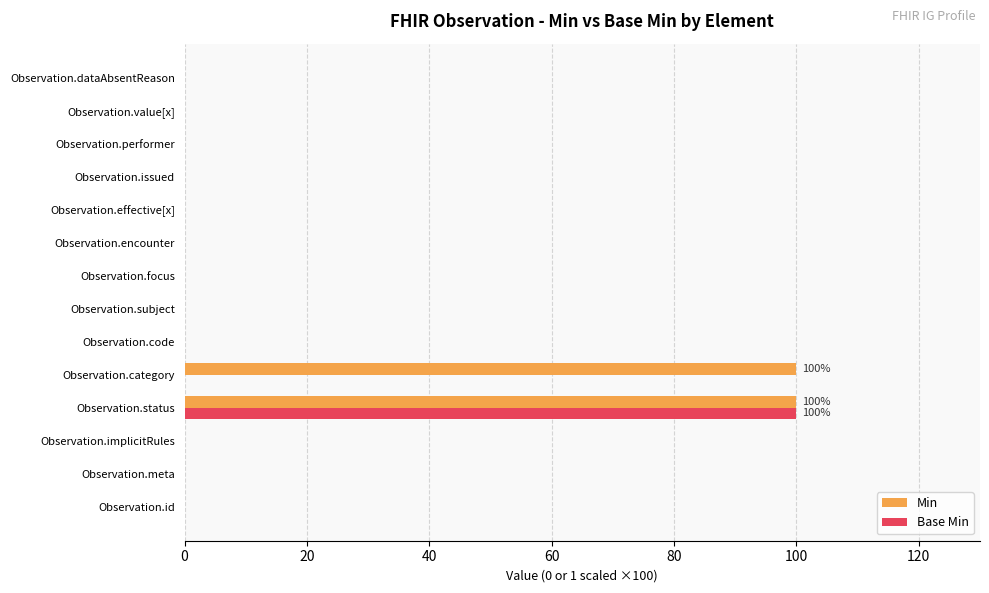

True or false: Min has a value of 0 at Observation.performer.

True